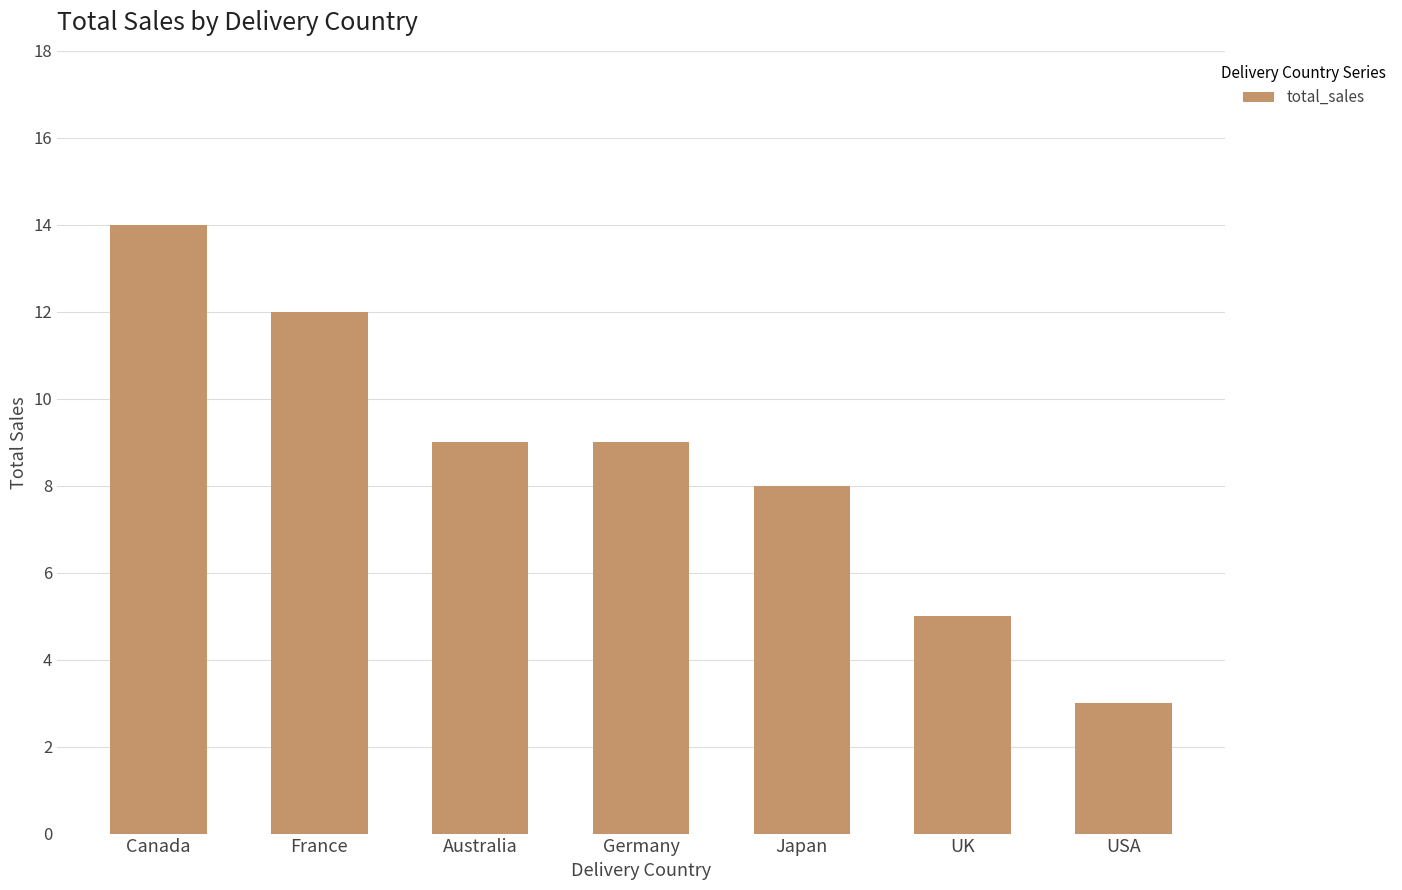

Between UK and France, which is larger?

France